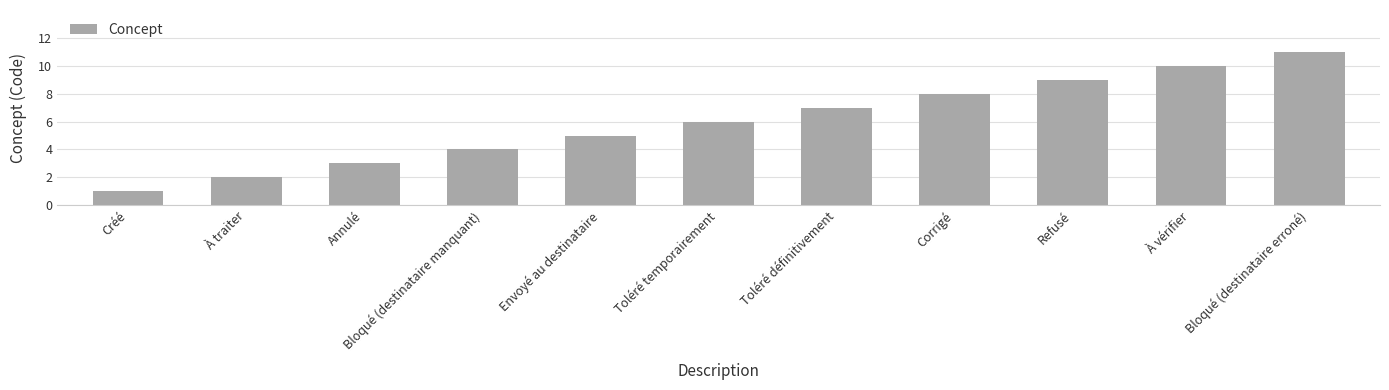

Is it true that the value at Envoyé au destinataire is 5?

True